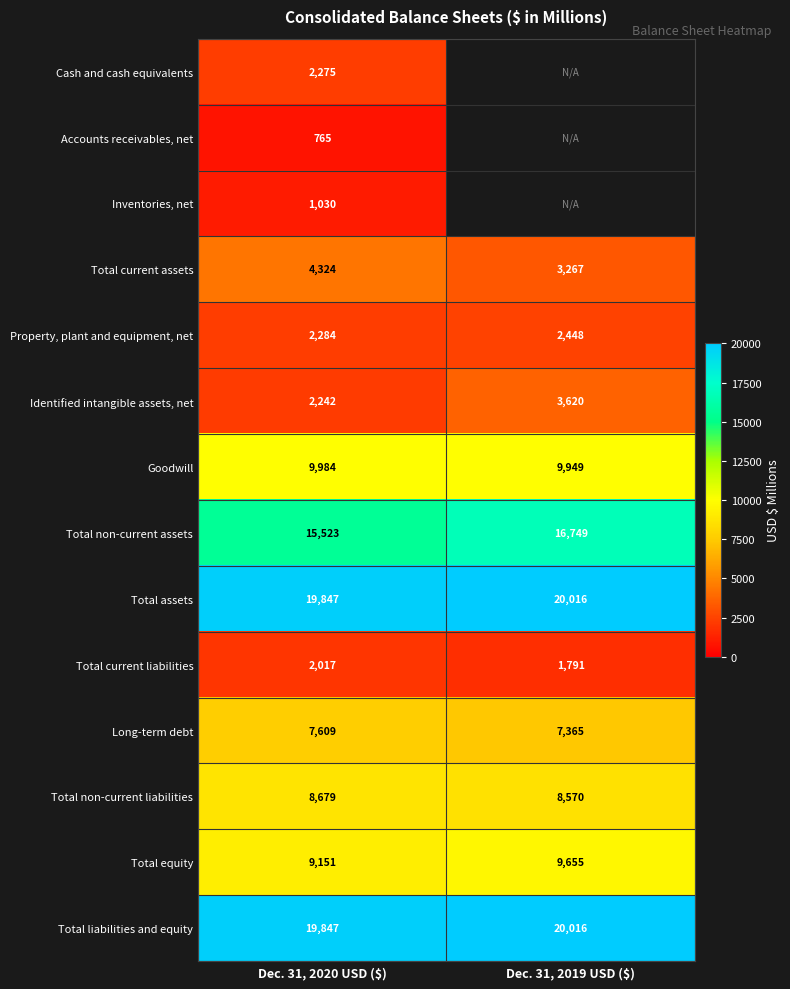

Is it true that Total equity equals 9655 at Dec. 31, 2019 USD ($)?

True